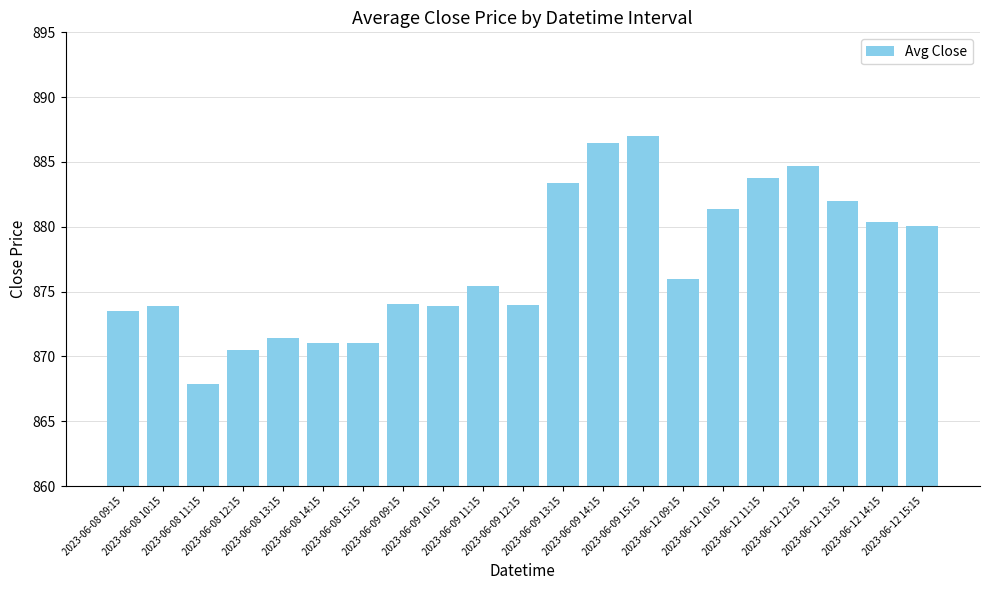

What is the minimum value shown in the chart?

867.9